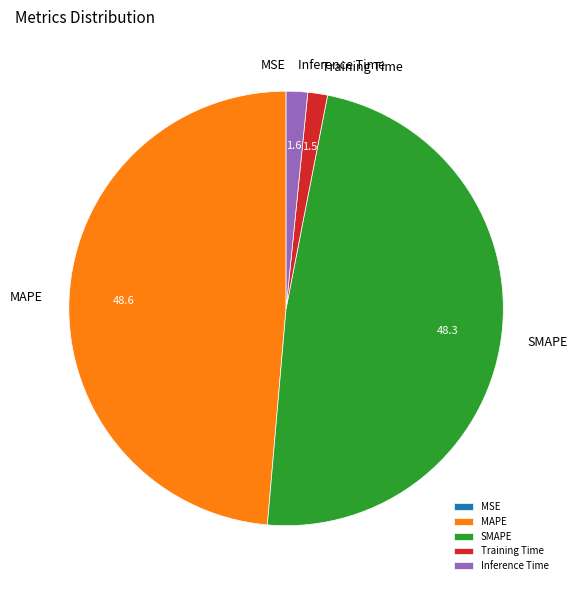

The Inference Time slice represents 11% of the pie. True or false?

False